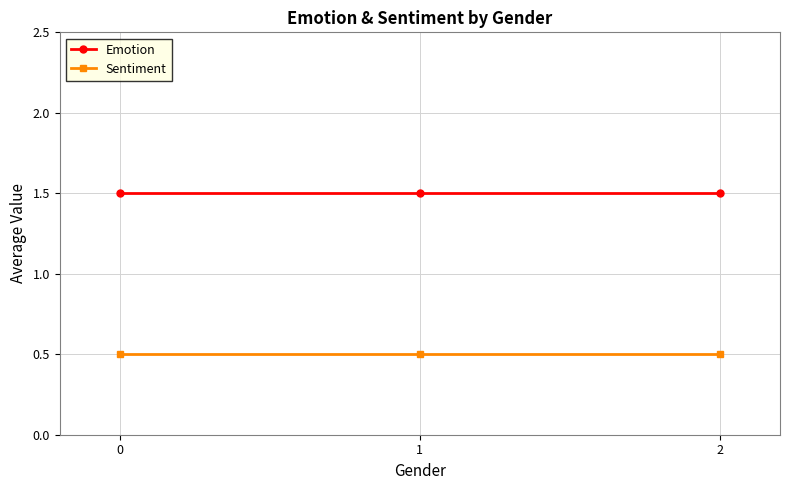

What are all the series names shown in the legend?

Emotion, Sentiment